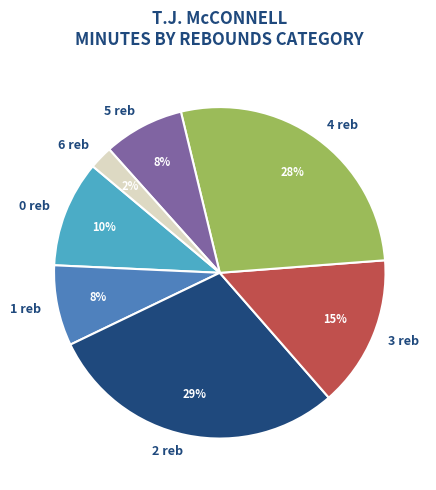

Which category has the smallest portion of the pie?

6 reb